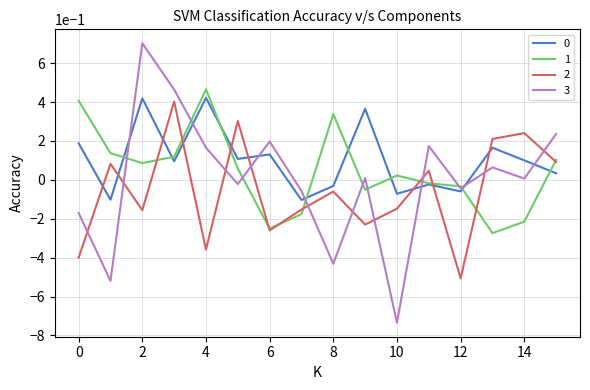

What is the maximum value shown in the chart?

0.7